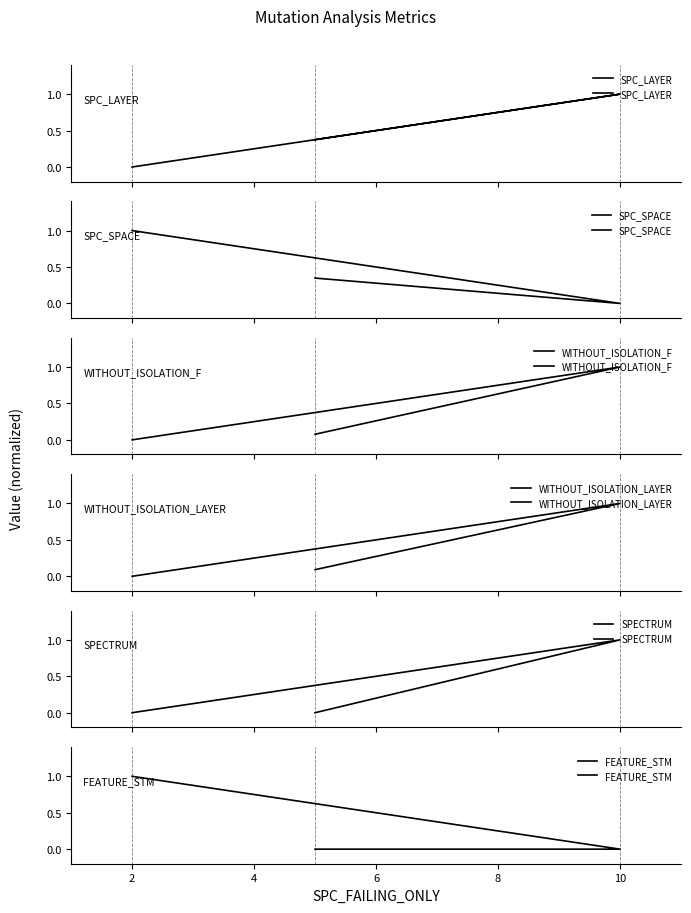

What is the difference between the maximum and minimum values in the SPECTRUM series?

1.0